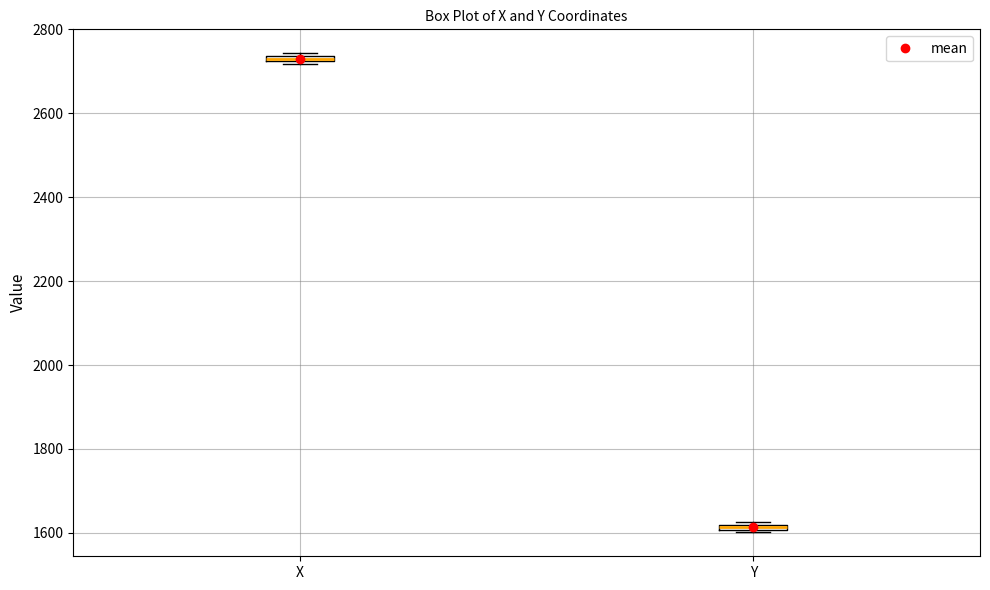

Which box's median line is the highest?

X